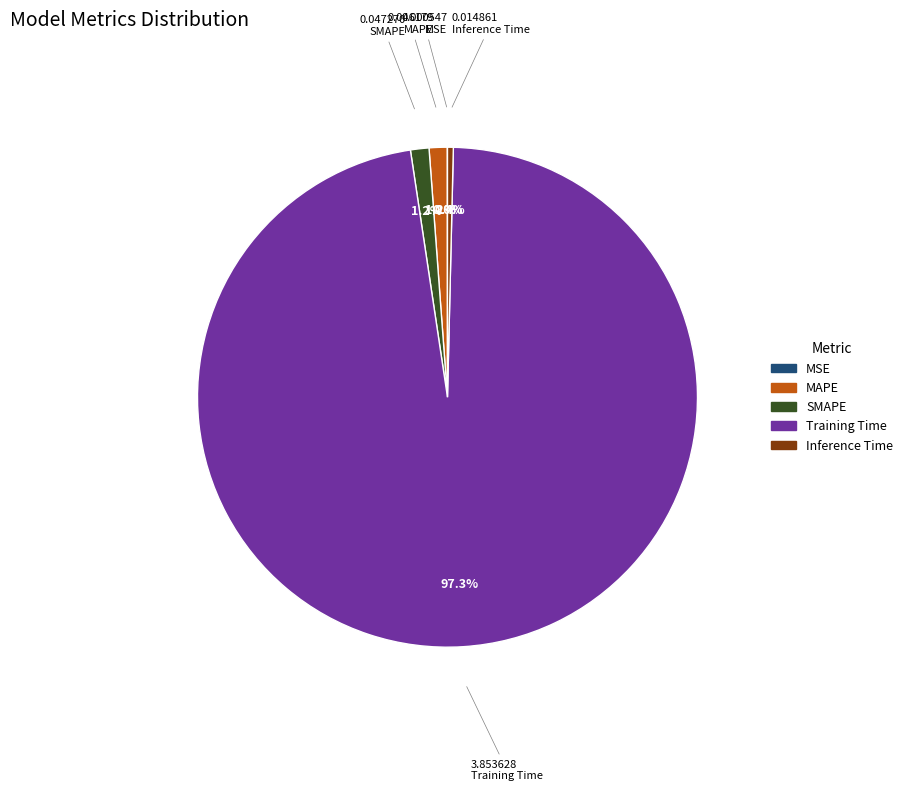

Which slice is the largest?

Training Time